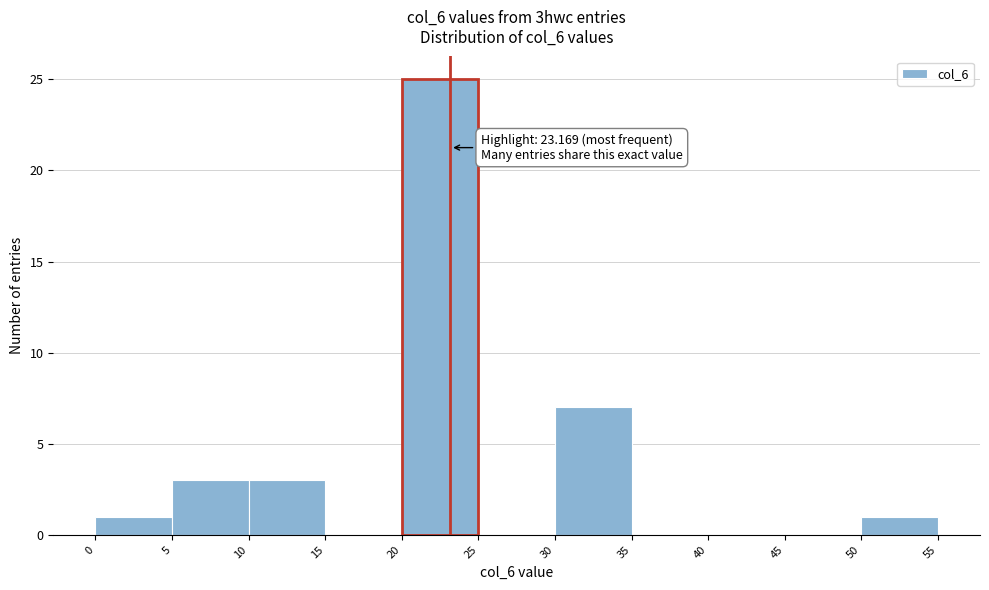

Which range on the x-axis has the tallest bar?

20 to 25